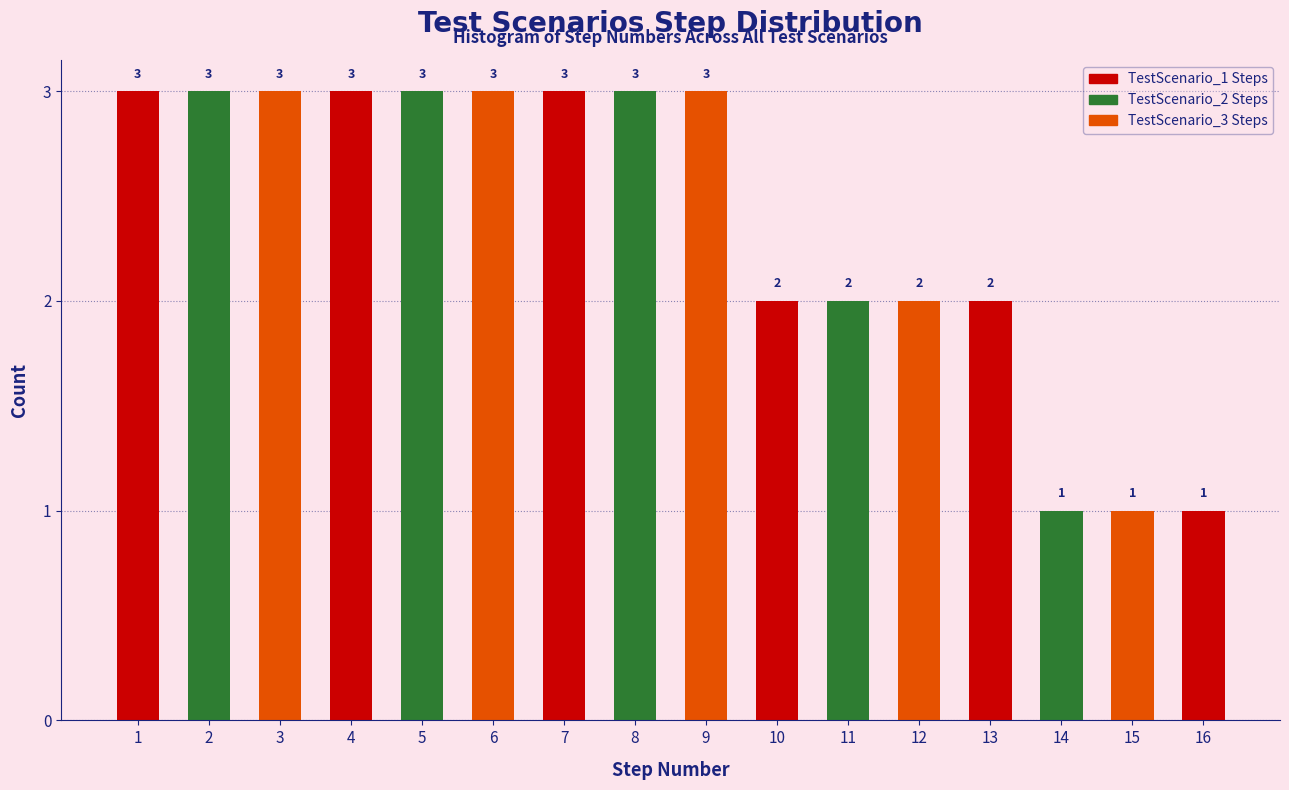

Reading left to right, transcribe all the data shown in this chart.

1=3	2=3	3=3	4=3	5=3	6=3	7=3	8=3	9=3	10=2	11=2	12=2	13=2	14=1	15=1	16=1